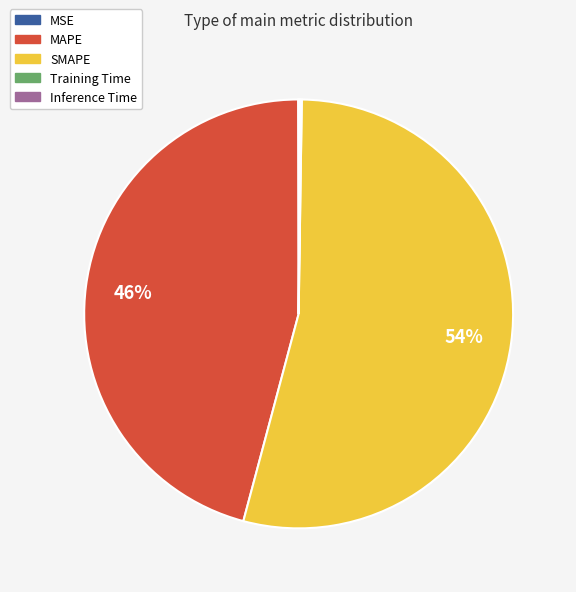

Is it true that MAPE is 52% of the pie?

False